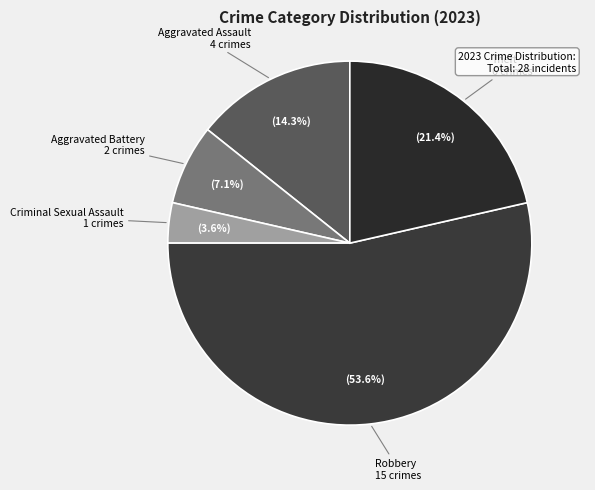

What is the smallest slice in the pie chart?

Criminal Sexual Assault